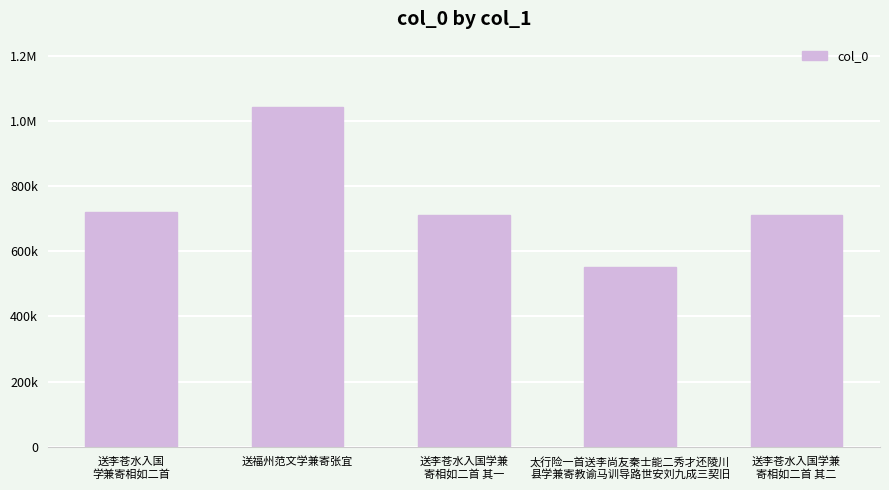

What is the label of the 1st bar from the right?

送李苍水入国学兼
寄相如二首 其二